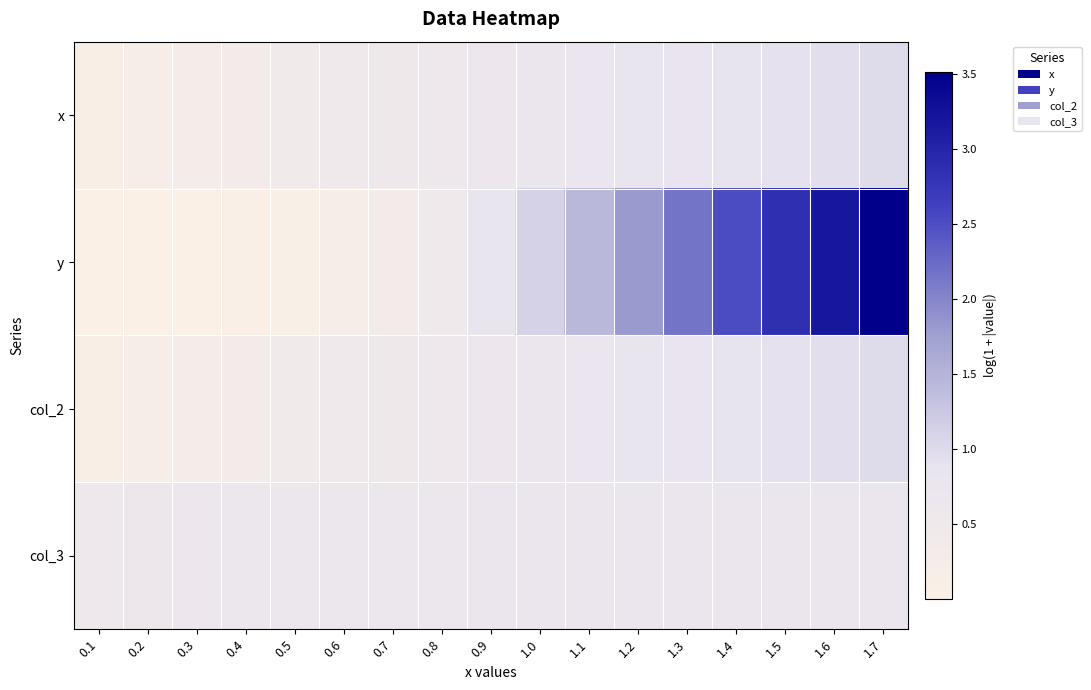

Reading left to right, list all the values displayed in this chart.

x: 0.1=0.1	0.2=0.2	0.3=0.3	0.4=0.3	0.5=0.4	0.6=0.5	0.7=0.5	0.8=0.6	0.9=0.6	1.0=0.7	1.1=0.7	1.2=0.8	1.3=0.8	1.4=0.9	1.5=0.9	1.6=1.0	1.7=1.0
y: 0.1=0.0	0.2=0.0	0.3=0.0	0.4=0.0	0.5=0.1	0.6=0.2	0.7=0.3	0.8=0.5	0.9=0.8	1.0=1.1	1.1=1.4	1.2=1.8	1.3=2.2	1.4=2.5	1.5=2.9	1.6=3.2	1.7=3.5
col_2: 0.1=0.1	0.2=0.2	0.3=0.3	0.4=0.3	0.5=0.4	0.6=0.5	0.7=0.5	0.8=0.6	0.9=0.6	1.0=0.7	1.1=0.7	1.2=0.8	1.3=0.8	1.4=0.9	1.5=0.9	1.6=1.0	1.7=1.0
col_3: 0.1=0.6	0.2=0.6	0.3=0.6	0.4=0.6	0.5=0.7	0.6=0.7	0.7=0.7	0.8=0.7	0.9=0.7	1.0=0.7	1.1=0.7	1.2=0.7	1.3=0.7	1.4=0.7	1.5=0.7	1.6=0.7	1.7=0.7